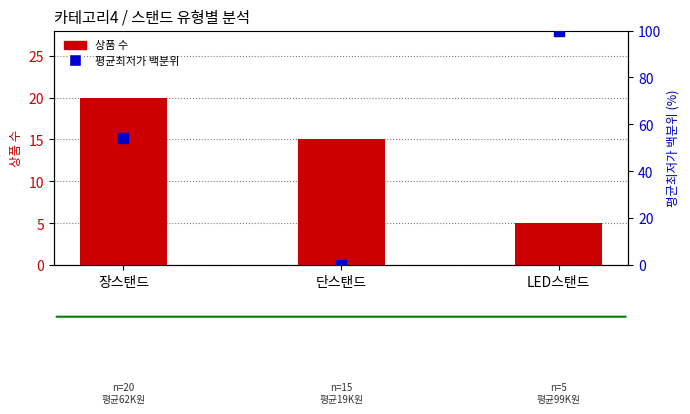

At how many categories does at least one series exceed 54?

1